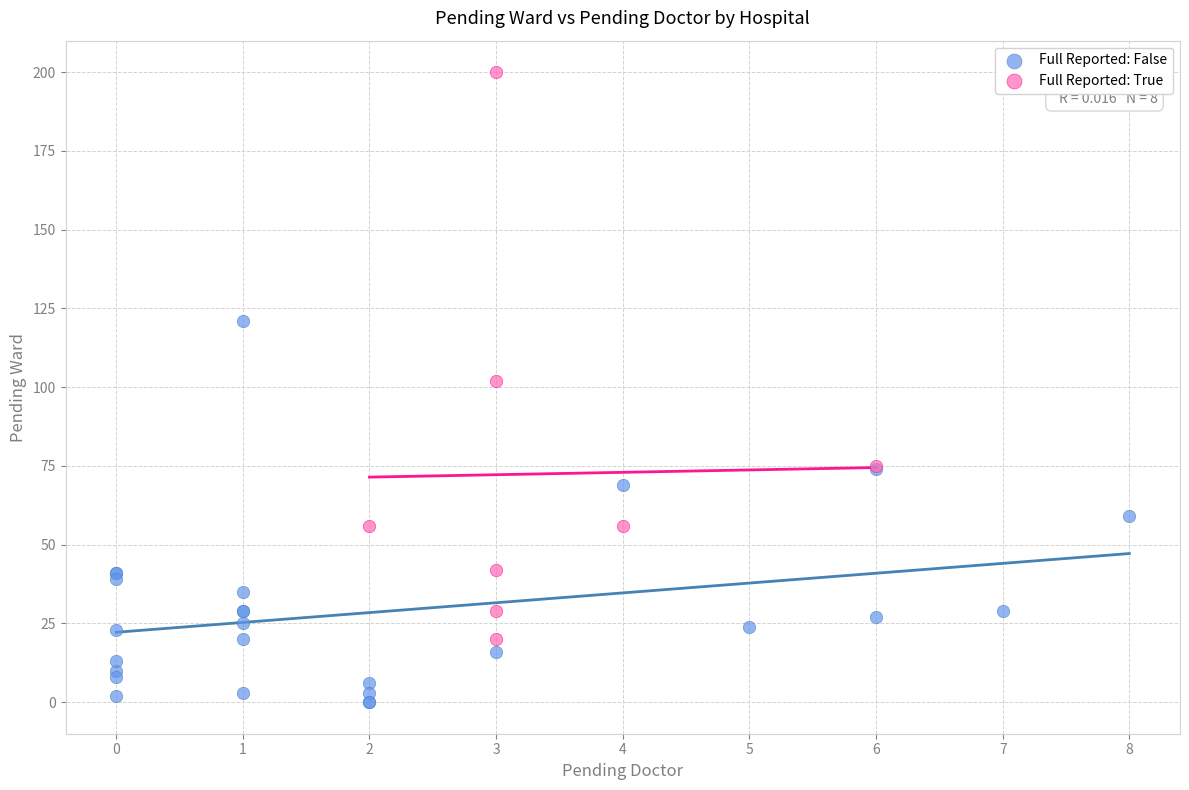

Which series has the widest spread of Y values?

Full Reported: True